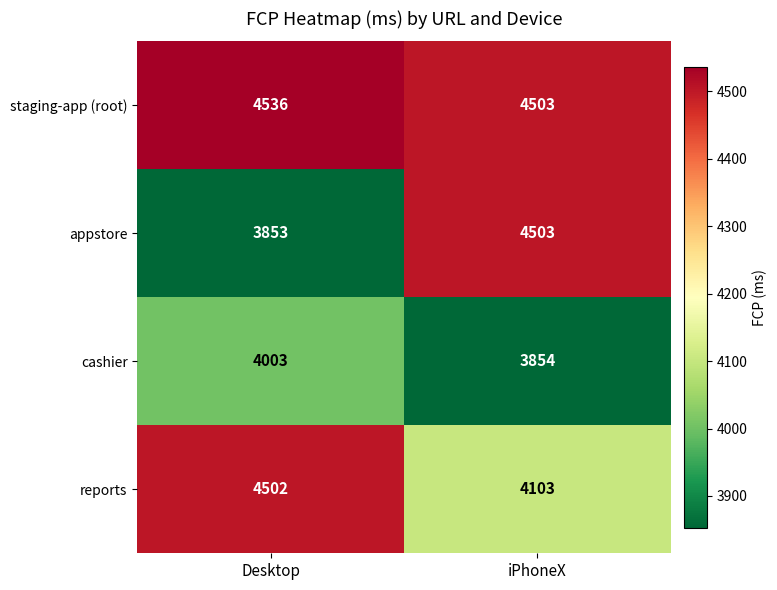

What is the minimum value shown in the chart?

3853